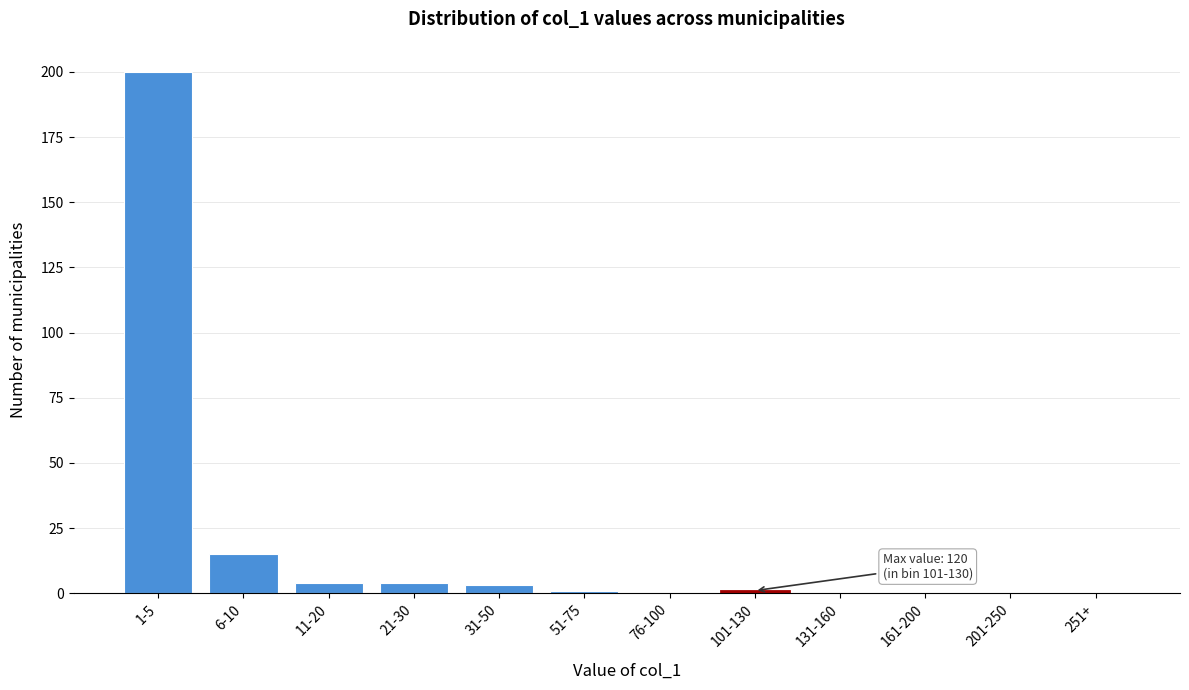

Reading left to right, list all the values displayed in this chart.

1-5=200	6-10=15	11-20=4	21-30=4	31-50=3	51-75=1	76-100=0	101-130=1	131-160=0	161-200=0	201-250=0	251+=0